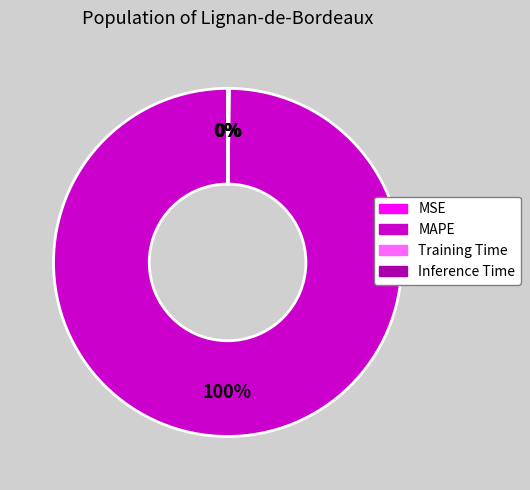

Which category has the biggest portion of the pie?

MAPE